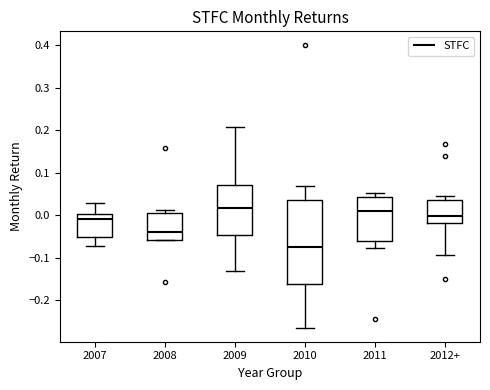

Comparing the boxes themselves (not the whiskers), which one is the tallest?

2010